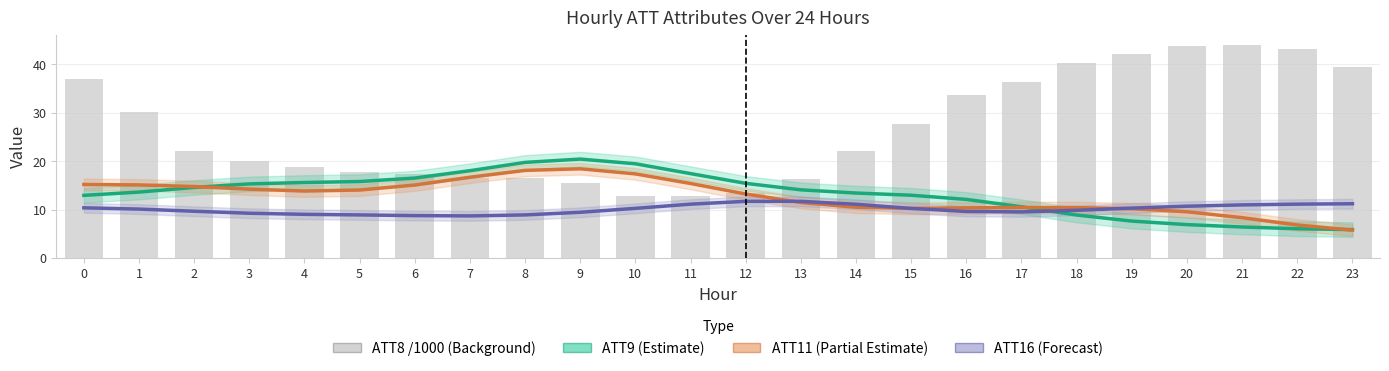

Rank the series at 21 from lowest to highest value.

ATT9 (Estimate), ATT11 (Partial Estimate), ATT16 (Forecast), ATT8 (x1000)